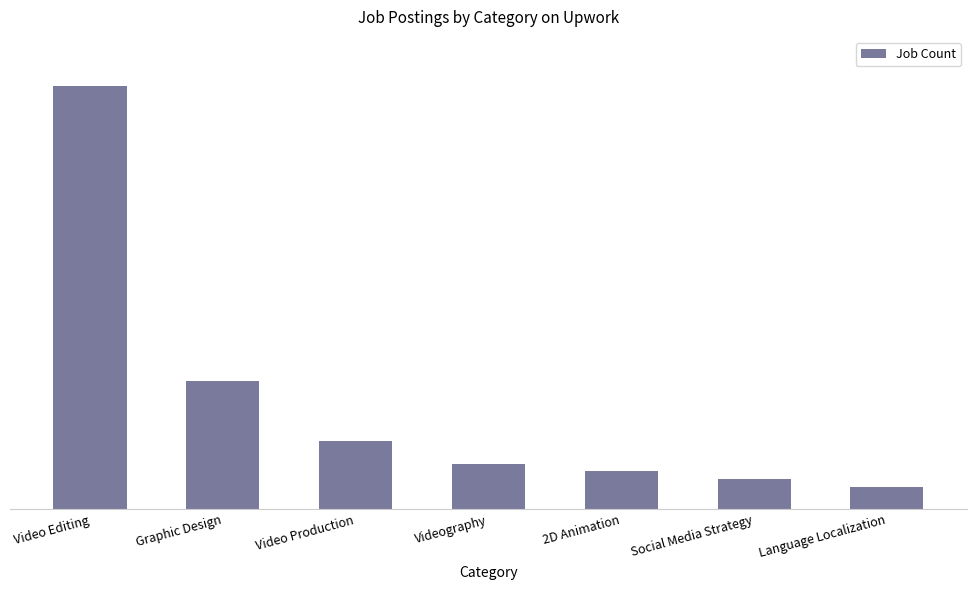

Does the chart contain any negative values?

No